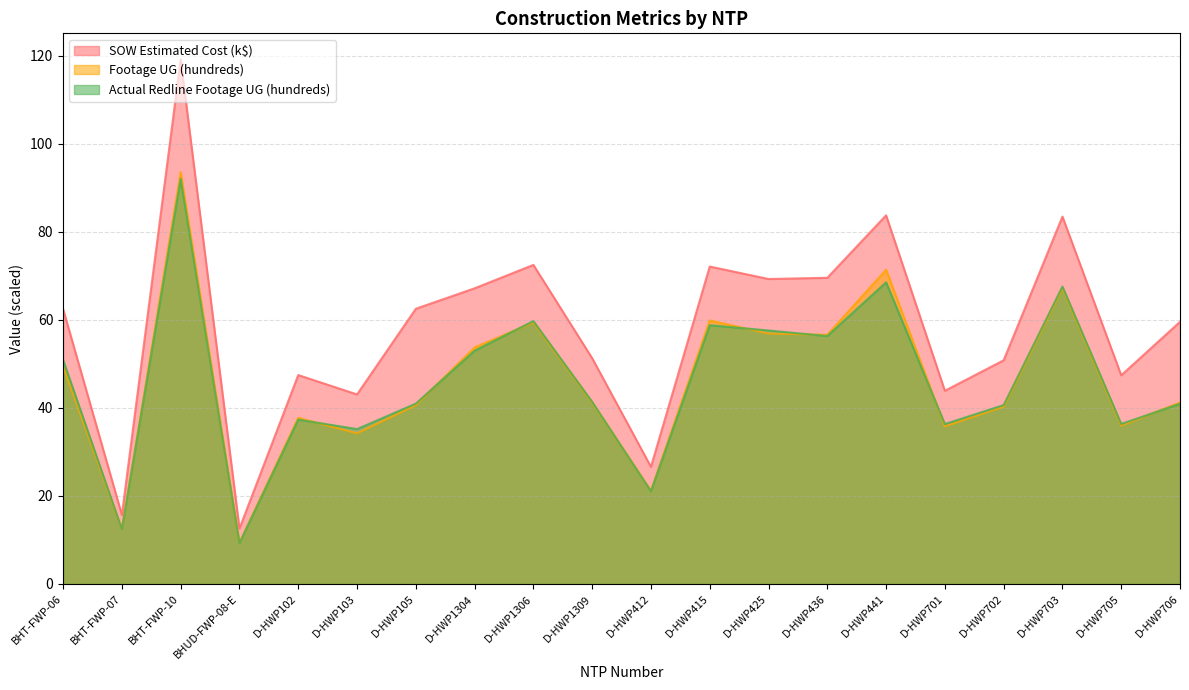

What is the difference between the SOW Estimated Cost values at D-HWP412 and BHT-FWP-07?

10.9